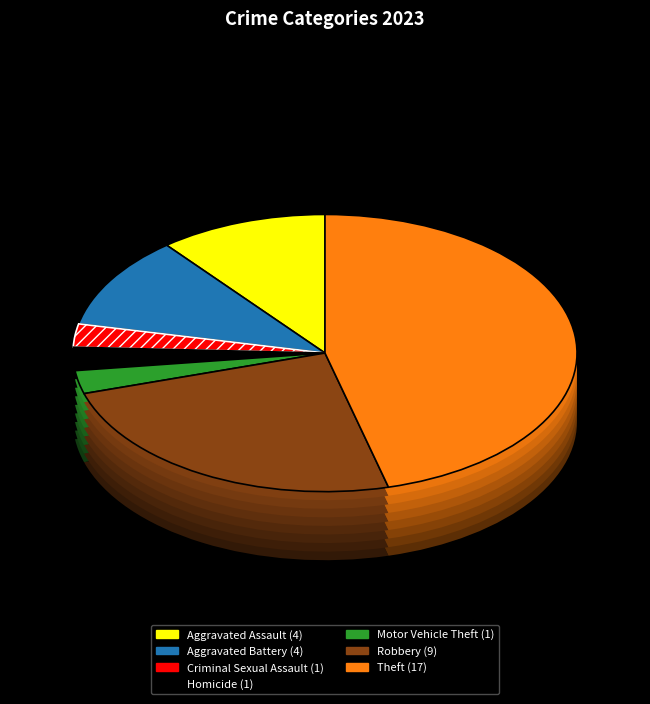

Does Motor Vehicle Theft account for over 50% of the chart?

No